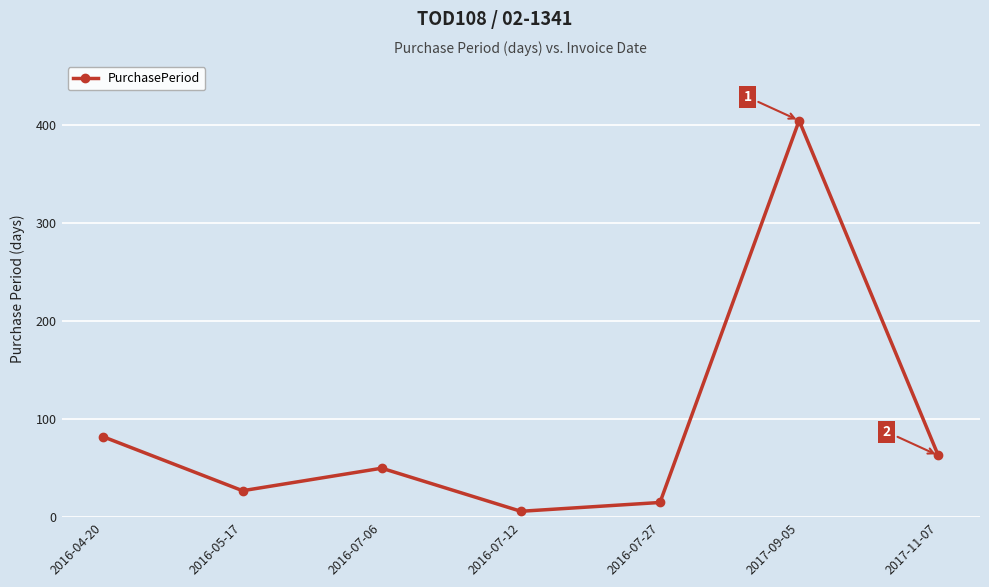

At which category does the data reach its first local valley?

2016-05-17